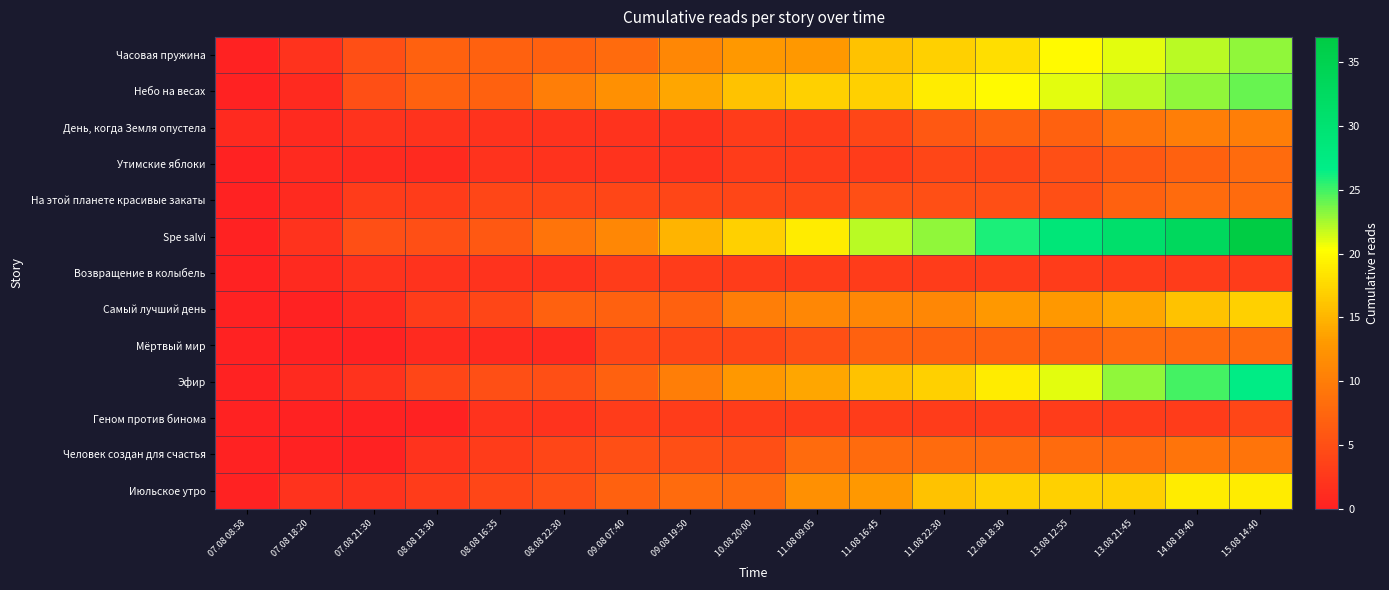

Reading left to right, list all the values displayed in this chart.

Часовая пружина: 07.08 08:58=0	07.08 18:20=2	07.08 21:30=5	08.08 13:30=7	08.08 16:35=7	08.08 22:30=7	09.08 07:40=8	09.08 19:50=11	10.08 20:00=13	11.08 09:05=13	11.08 16:45=16	11.08 22:30=17	12.08 18:30=18	13.08 12:55=20	13.08 21:45=21	14.08 19:40=22	15.08 14:40=23
Небо на весах: 07.08 08:58=0	07.08 18:20=1	07.08 21:30=5	08.08 13:30=7	08.08 16:35=7	08.08 22:30=10	09.08 07:40=12	09.08 19:50=14	10.08 20:00=16	11.08 09:05=17	11.08 16:45=17	11.08 22:30=19	12.08 18:30=20	13.08 12:55=21	13.08 21:45=22	14.08 19:40=23	15.08 14:40=24
День, когда Земля опустела: 07.08 08:58=1	07.08 18:20=1	07.08 21:30=2	08.08 13:30=2	08.08 16:35=2	08.08 22:30=2	09.08 07:40=2	09.08 19:50=2	10.08 20:00=3	11.08 09:05=3	11.08 16:45=4	11.08 22:30=6	12.08 18:30=7	13.08 12:55=7	13.08 21:45=9	14.08 19:40=10	15.08 14:40=10
Утимские яблоки: 07.08 08:58=0	07.08 18:20=1	07.08 21:30=1	08.08 13:30=1	08.08 16:35=2	08.08 22:30=2	09.08 07:40=2	09.08 19:50=2	10.08 20:00=3	11.08 09:05=3	11.08 16:45=3	11.08 22:30=4	12.08 18:30=4	13.08 12:55=5	13.08 21:45=6	14.08 19:40=7	15.08 14:40=8
На этой планете красивые закаты: 07.08 08:58=0	07.08 18:20=1	07.08 21:30=3	08.08 13:30=3	08.08 16:35=4	08.08 22:30=4	09.08 07:40=4	09.08 19:50=4	10.08 20:00=4	11.08 09:05=4	11.08 16:45=5	11.08 22:30=5	12.08 18:30=5	13.08 12:55=5	13.08 21:45=7	14.08 19:40=8	15.08 14:40=8
Spe salvi: 07.08 08:58=0	07.08 18:20=2	07.08 21:30=5	08.08 13:30=5	08.08 16:35=6	08.08 22:30=9	09.08 07:40=11	09.08 19:50=15	10.08 20:00=17	11.08 09:05=19	11.08 16:45=22	11.08 22:30=23	12.08 18:30=26	13.08 12:55=29	13.08 21:45=31	14.08 19:40=33	15.08 14:40=37
Возвращение в колыбель: 07.08 08:58=0	07.08 18:20=1	07.08 21:30=2	08.08 13:30=2	08.08 16:35=2	08.08 22:30=2	09.08 07:40=3	09.08 19:50=3	10.08 20:00=3	11.08 09:05=3	11.08 16:45=3	11.08 22:30=3	12.08 18:30=3	13.08 12:55=3	13.08 21:45=3	14.08 19:40=3	15.08 14:40=3
Самый лучший день: 07.08 08:58=0	07.08 18:20=0	07.08 21:30=1	08.08 13:30=3	08.08 16:35=4	08.08 22:30=7	09.08 07:40=7	09.08 19:50=7	10.08 20:00=10	11.08 09:05=11	11.08 16:45=11	11.08 22:30=11	12.08 18:30=13	13.08 12:55=13	13.08 21:45=14	14.08 19:40=16	15.08 14:40=17
Мёртвый мир: 07.08 08:58=0	07.08 18:20=0	07.08 21:30=0	08.08 13:30=1	08.08 16:35=1	08.08 22:30=1	09.08 07:40=4	09.08 19:50=4	10.08 20:00=4	11.08 09:05=5	11.08 16:45=7	11.08 22:30=7	12.08 18:30=7	13.08 12:55=7	13.08 21:45=8	14.08 19:40=8	15.08 14:40=8
Эфир: 07.08 08:58=0	07.08 18:20=1	07.08 21:30=2	08.08 13:30=4	08.08 16:35=5	08.08 22:30=5	09.08 07:40=7	09.08 19:50=10	10.08 20:00=13	11.08 09:05=14	11.08 16:45=16	11.08 22:30=17	12.08 18:30=19	13.08 12:55=21	13.08 21:45=23	14.08 19:40=25	15.08 14:40=27
Геном против бинома: 07.08 08:58=0	07.08 18:20=0	07.08 21:30=0	08.08 13:30=0	08.08 16:35=2	08.08 22:30=2	09.08 07:40=3	09.08 19:50=3	10.08 20:00=3	11.08 09:05=3	11.08 16:45=3	11.08 22:30=3	12.08 18:30=3	13.08 12:55=3	13.08 21:45=3	14.08 19:40=3	15.08 14:40=4
Человек создан для счастья: 07.08 08:58=0	07.08 18:20=0	07.08 21:30=0	08.08 13:30=2	08.08 16:35=3	08.08 22:30=4	09.08 07:40=5	09.08 19:50=5	10.08 20:00=5	11.08 09:05=8	11.08 16:45=8	11.08 22:30=8	12.08 18:30=8	13.08 12:55=8	13.08 21:45=8	14.08 19:40=9	15.08 14:40=9
Июльское утро: 07.08 08:58=0	07.08 18:20=2	07.08 21:30=2	08.08 13:30=3	08.08 16:35=4	08.08 22:30=5	09.08 07:40=7	09.08 19:50=8	10.08 20:00=8	11.08 09:05=12	11.08 16:45=13	11.08 22:30=16	12.08 18:30=17	13.08 12:55=17	13.08 21:45=17	14.08 19:40=19	15.08 14:40=19